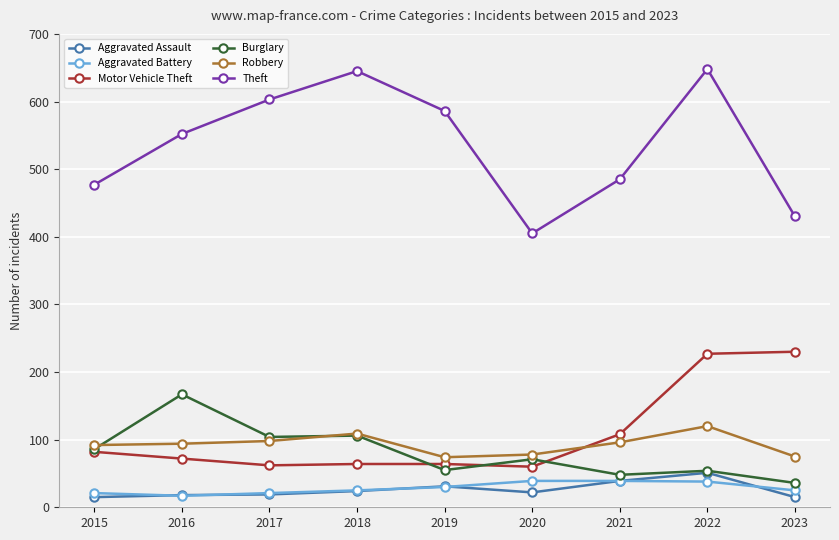

Is it true that Aggravated Battery equals 38 at 2022?

True